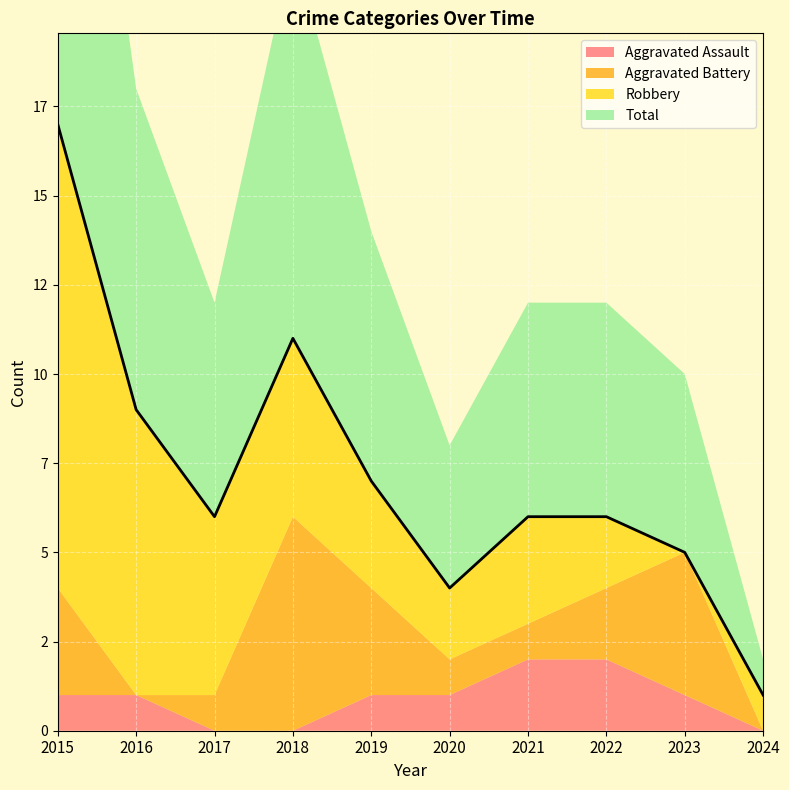

The Total series shows 11 at 2021. True or false?

False